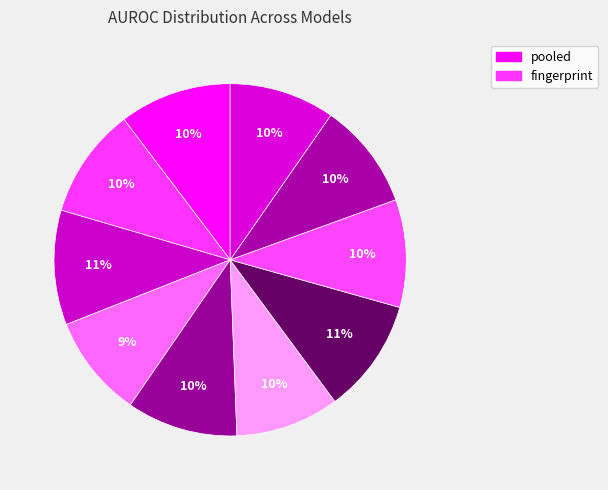

Which category has the smallest portion of the pie?

tabpfn-rdkit